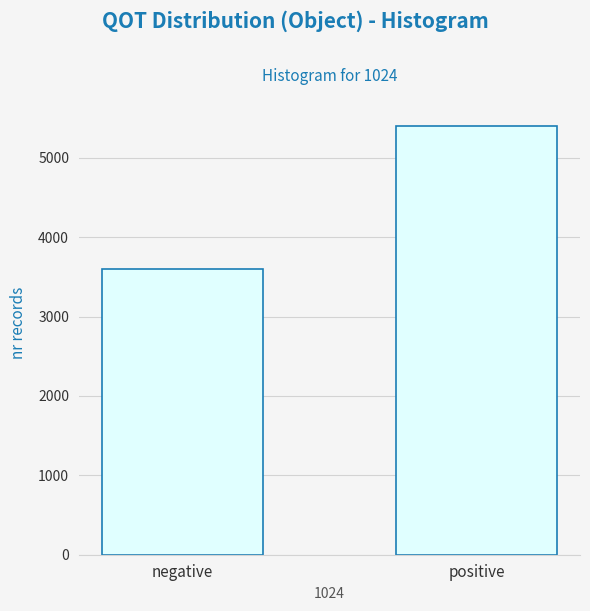

Reading left to right, transcribe all the data shown in this chart.

negative=3600	positive=5400